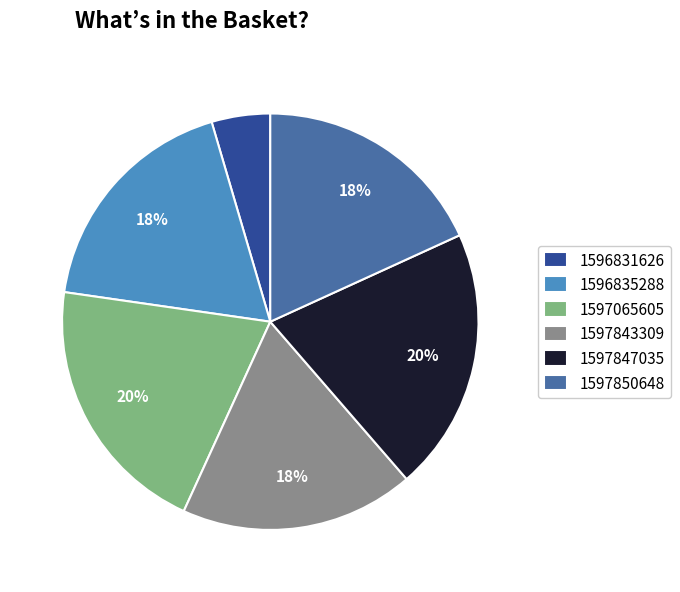

Does 1597847035 account for over 50% of the chart?

No